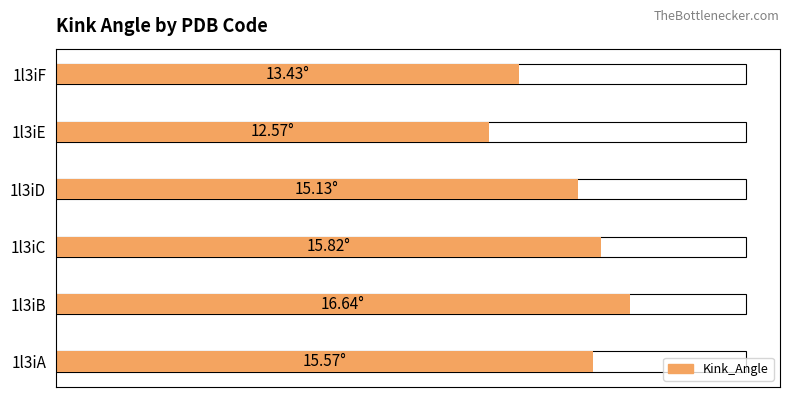

What is the value of the 3rd bar from the left?

15.8